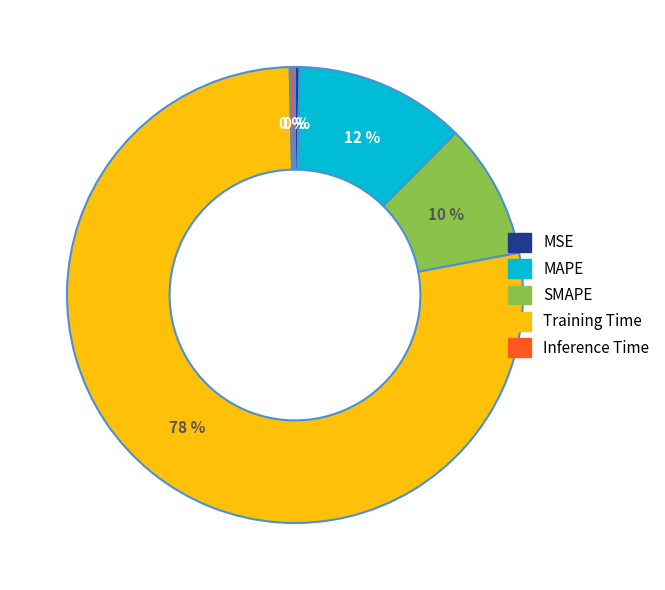

What percentage is the MAPE slice, to the nearest percent?

12%